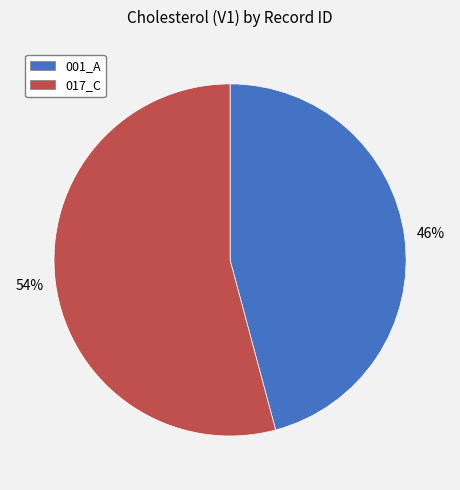

True or false: 017_C accounts for 54% of the total.

True